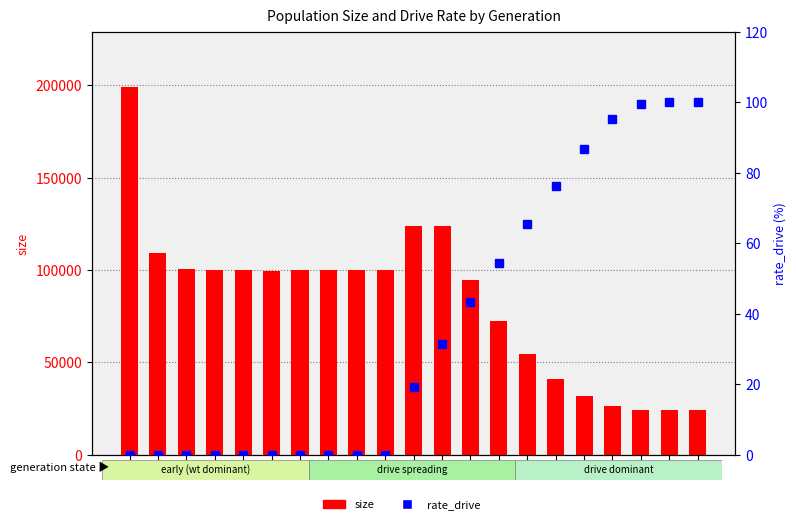

Reading right to left, transcribe all the data shown in this chart.

size: 24000.0	24011.0	24256.0	26471.0	31801.0	41168.0	54460.0	72629.0	94528.0	123774.0	123995.0	99913.0	100142.0	99949.0	99813.0	99620.0	99821.0	100145.0	100590.0	109131.0	199198.0
rate_drive: 100.0	100.0	99.5	95.2	86.8	76.2	65.4	54.3	43.3	31.4	19.4	0.0	0.0	0.0	0.0	0.0	0.0	0.0	0.0	0.0	0.0